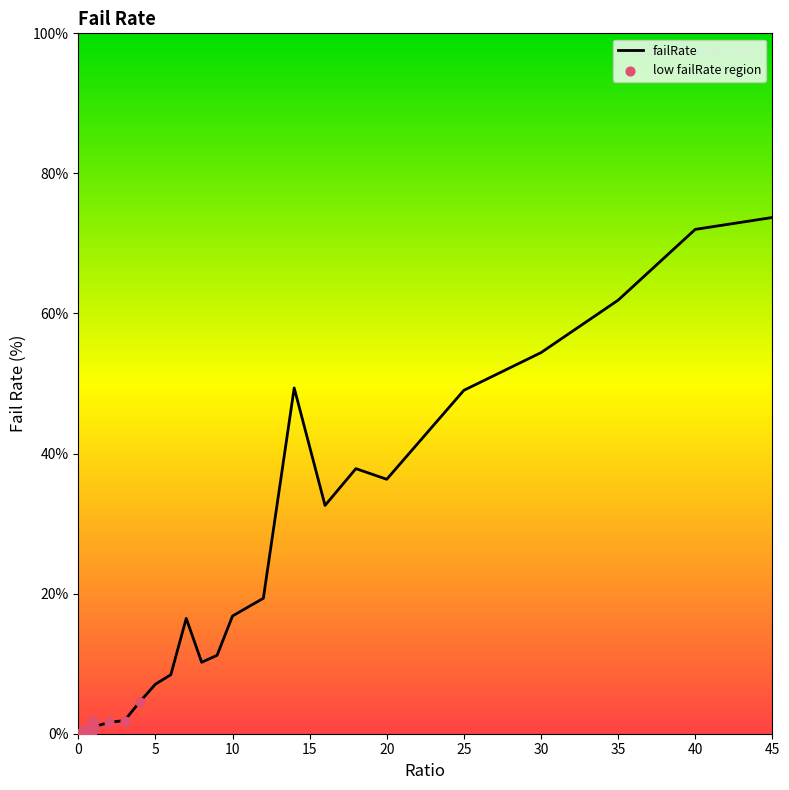

What is the maximum value shown in the chart?

73.7